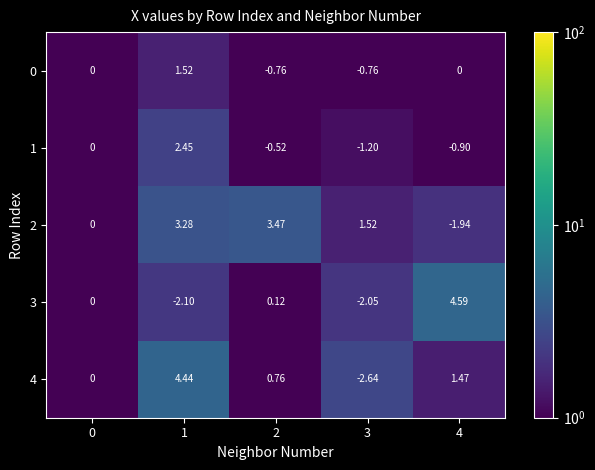

What is the total value across all series at 1?

9.6